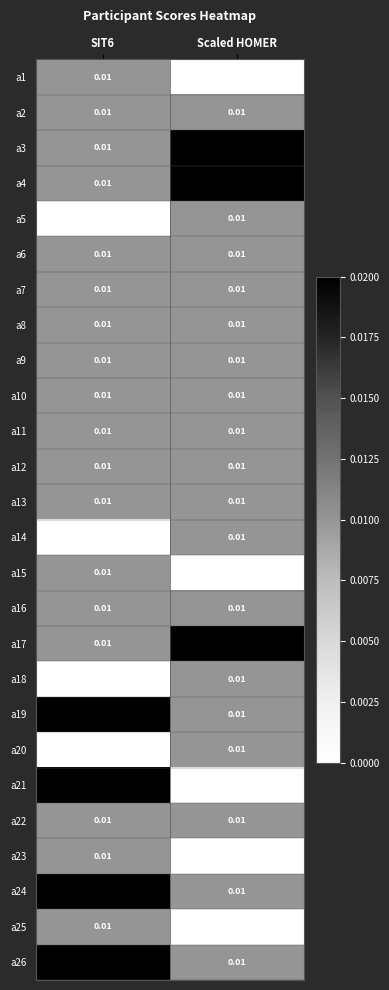

At which label does a5 reach its peak?

Scaled HOMER